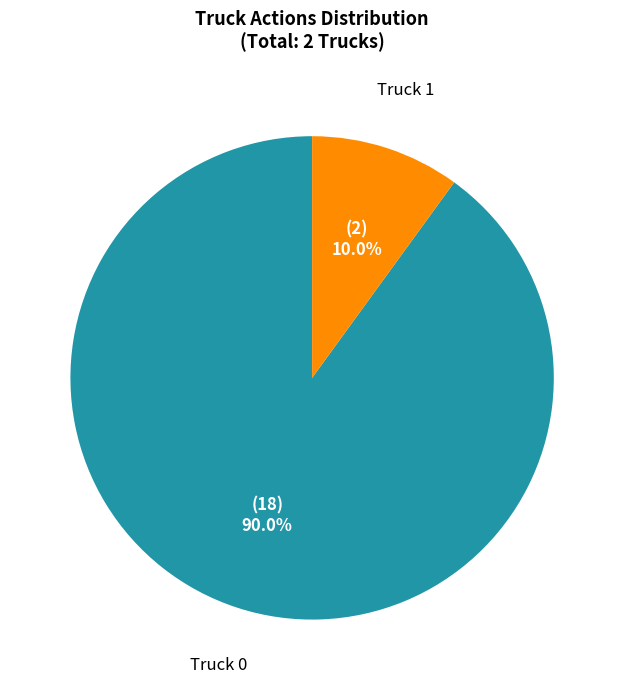

Is there a majority slice in this chart?

Yes